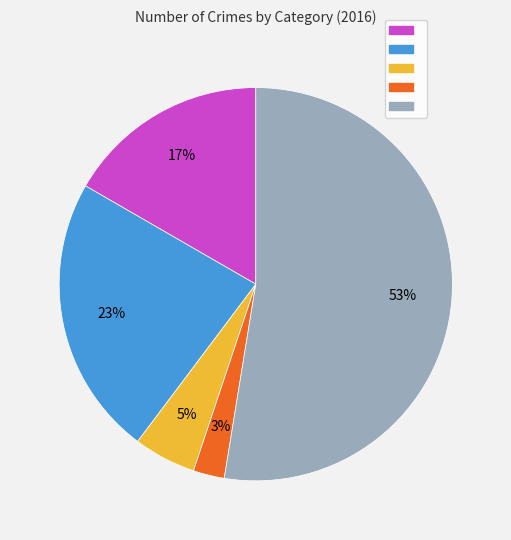

How many slices are in this pie chart?

5